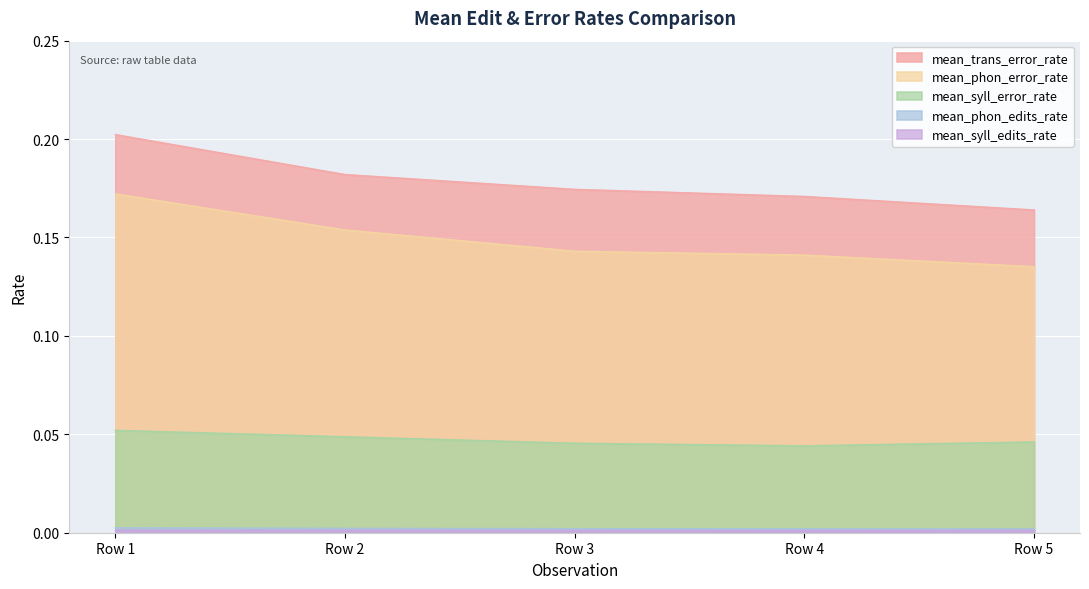

True or false: mean_phon_edits_rate has more than 0 interior local peaks.

False